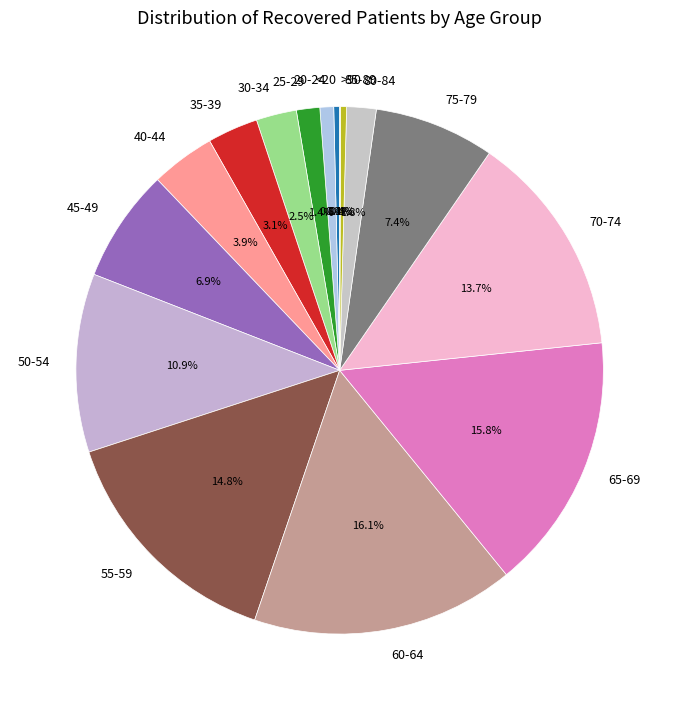

Between 25-29 and 65-69, which is larger?

65-69